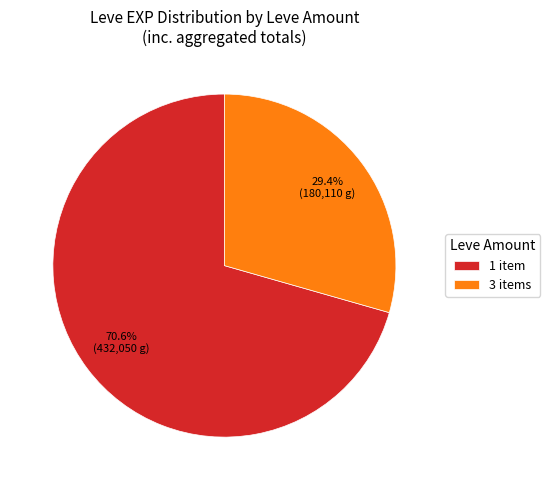

Is there a majority slice in this chart?

Yes